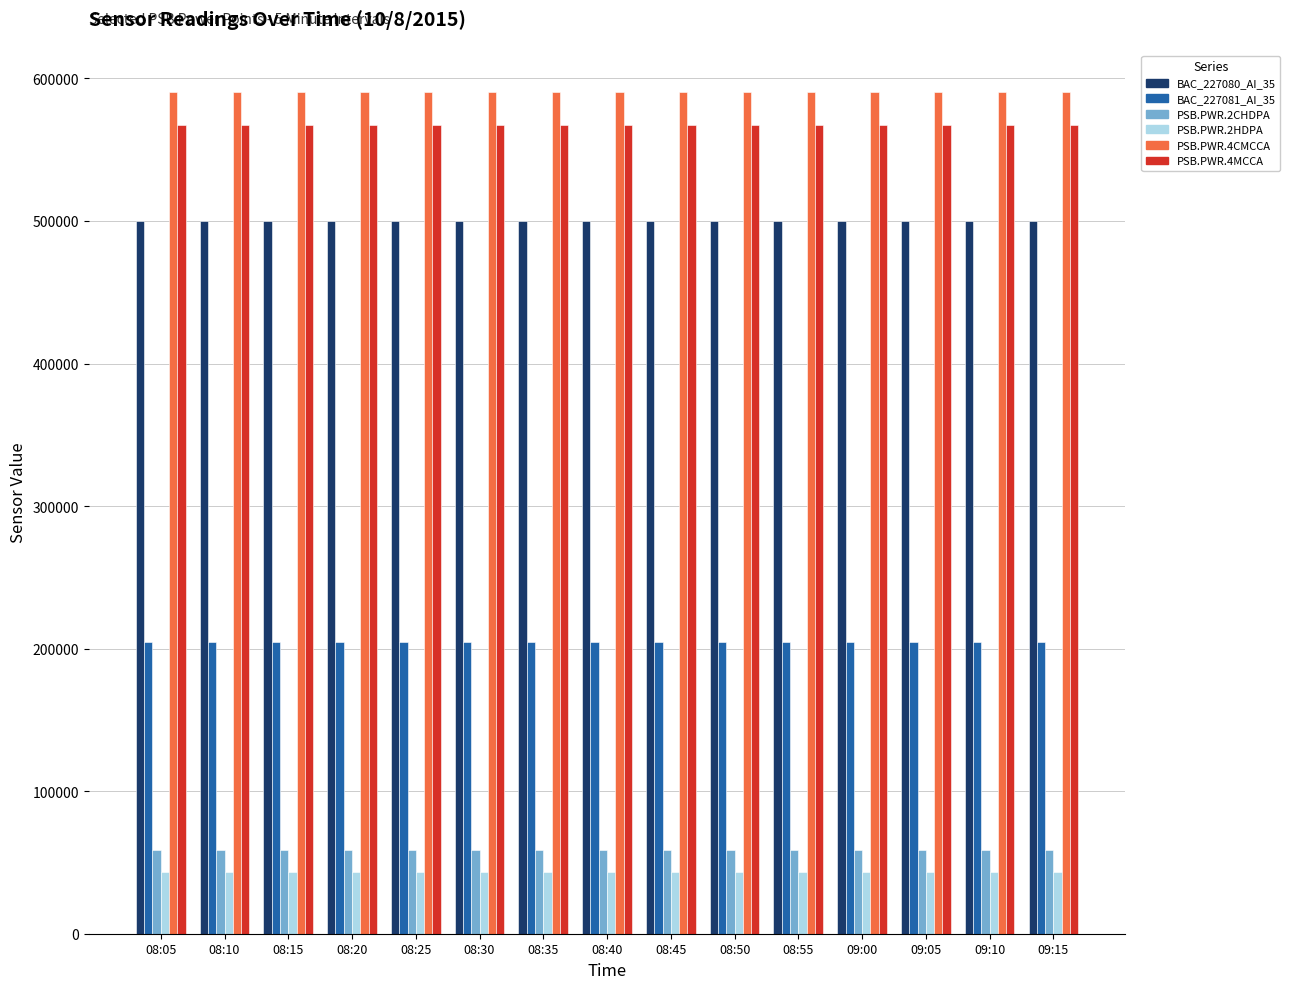

How many series are shown in this chart?

6